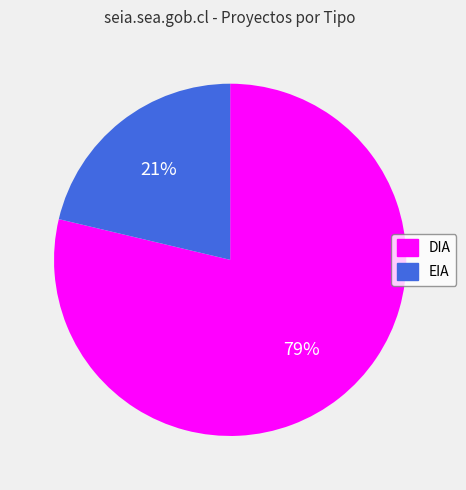

The DIA slice represents 87% of the pie. True or false?

False